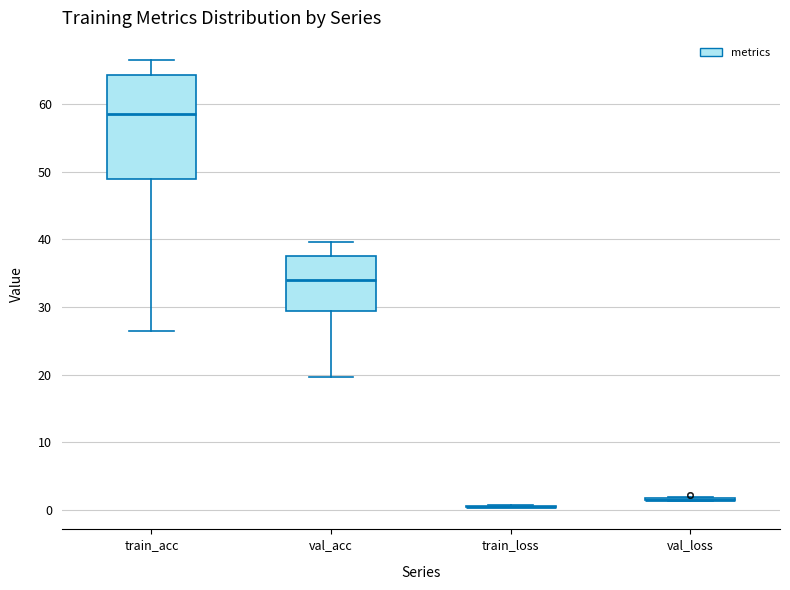

Which box is the tallest, from its lower edge to its upper edge?

train_acc